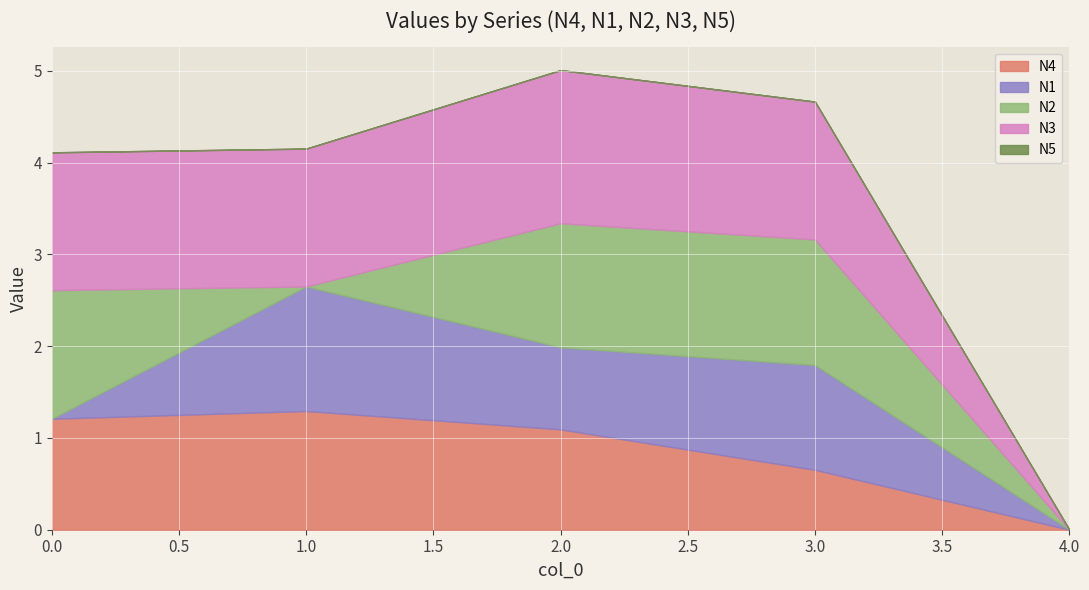

Rank the series at 4 from lowest to highest value.

N4, N1, N2, N3, N5